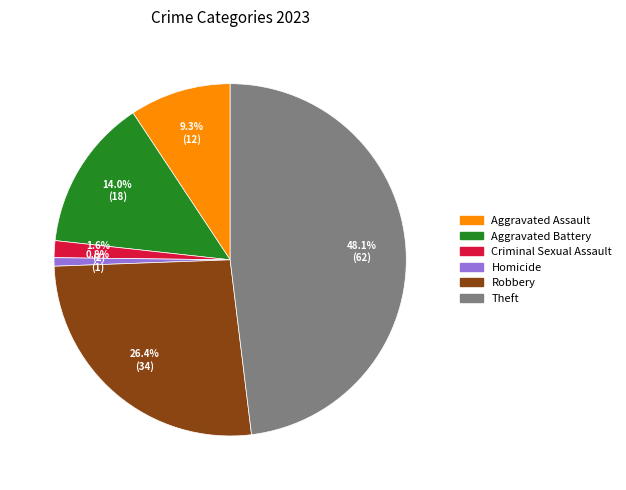

Does Theft represent more than half of the total?

No